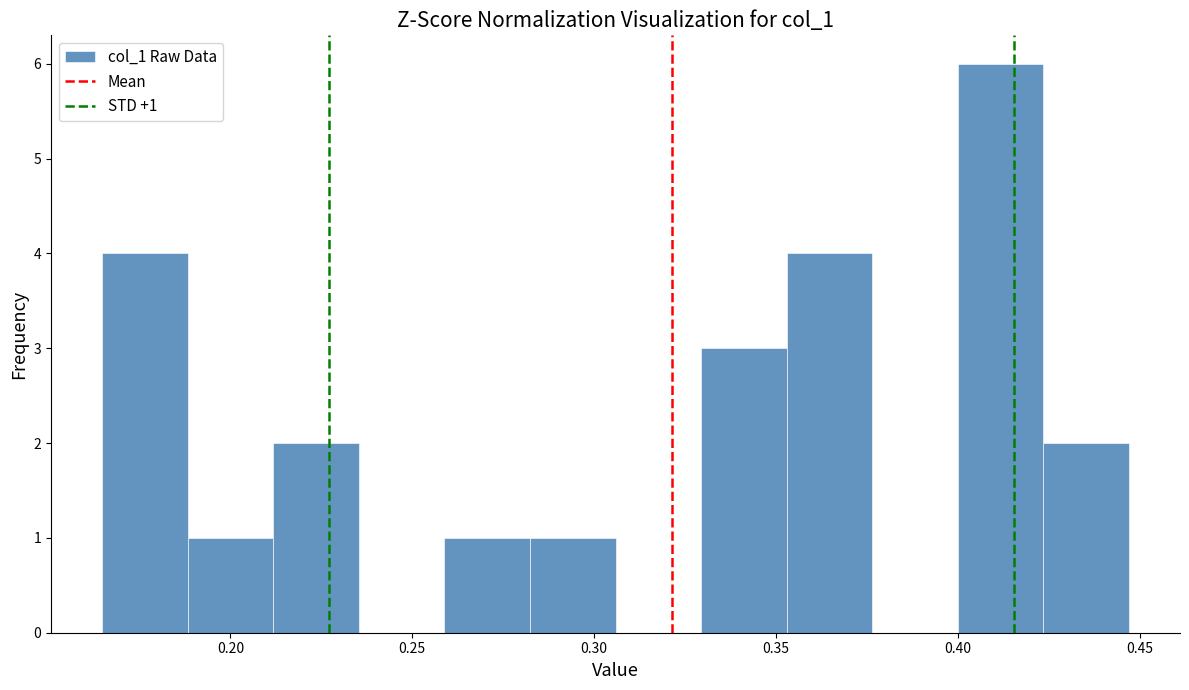

Over which range of the x-axis is the bar tallest?

0.400 to 0.425